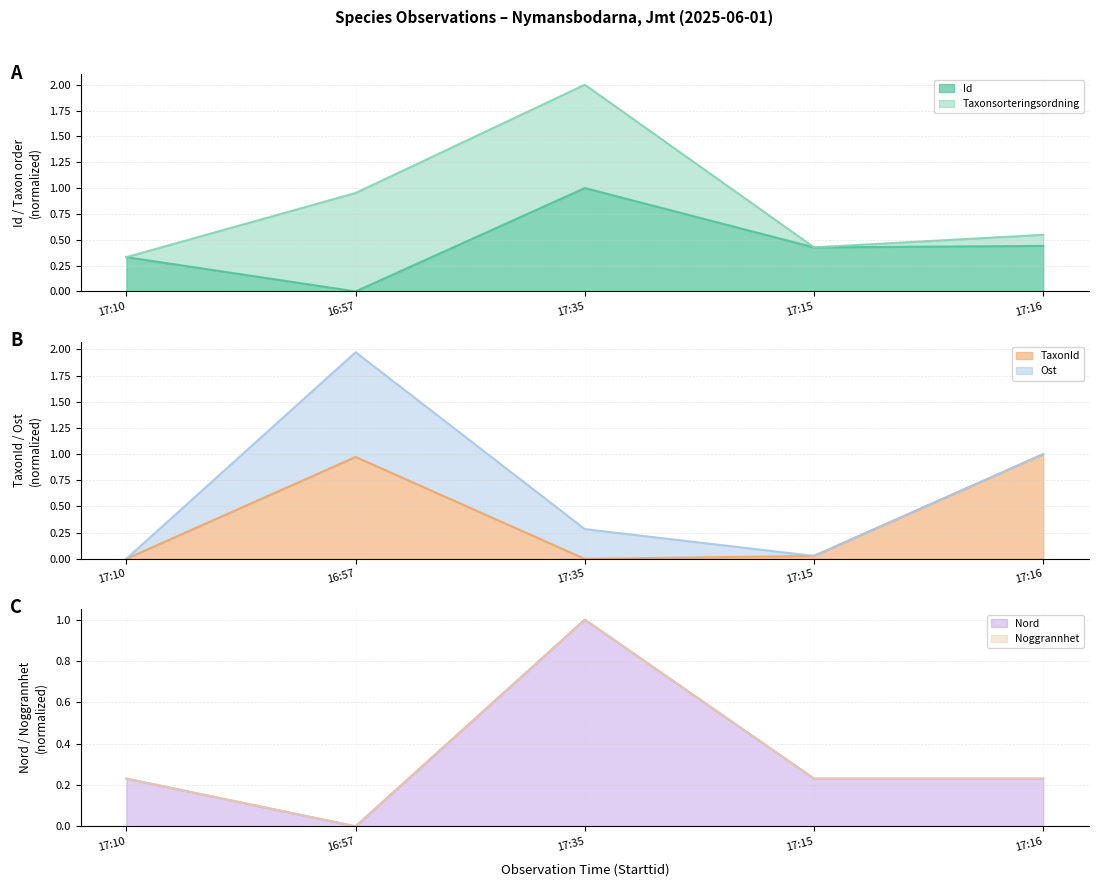

Where is Nord nearest to the value 0?

16:57